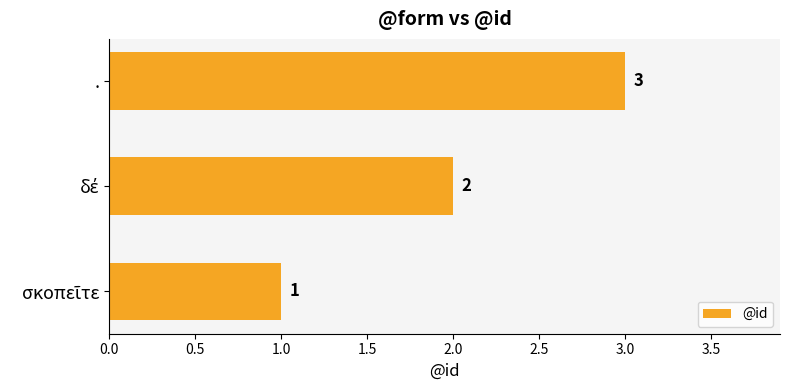

The chart shows a value of 2 at .. True or false?

False